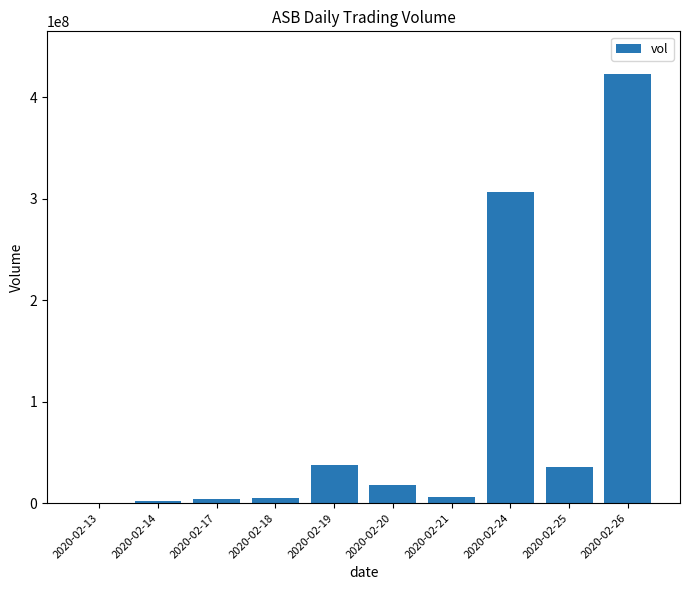

Approximately how many times larger is the value at 2020-02-26 compared to 2020-02-14?

193.3